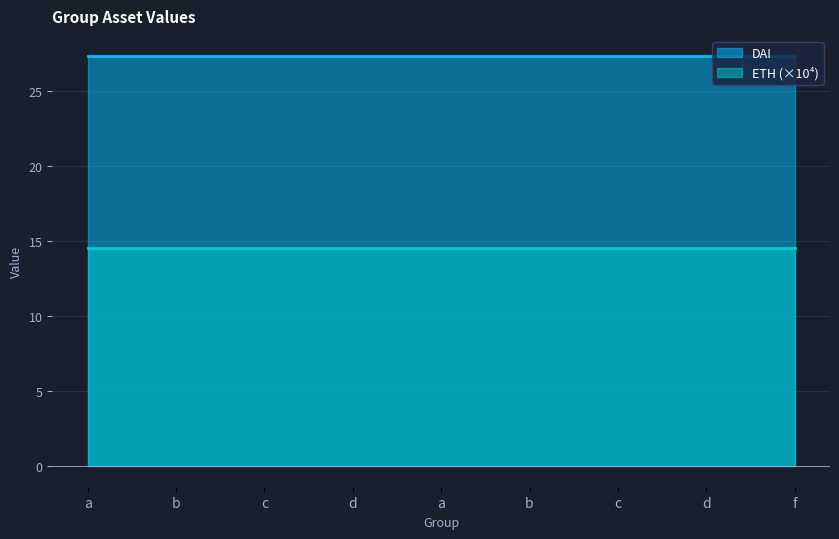

Which series changed the most between b and f?

DAI